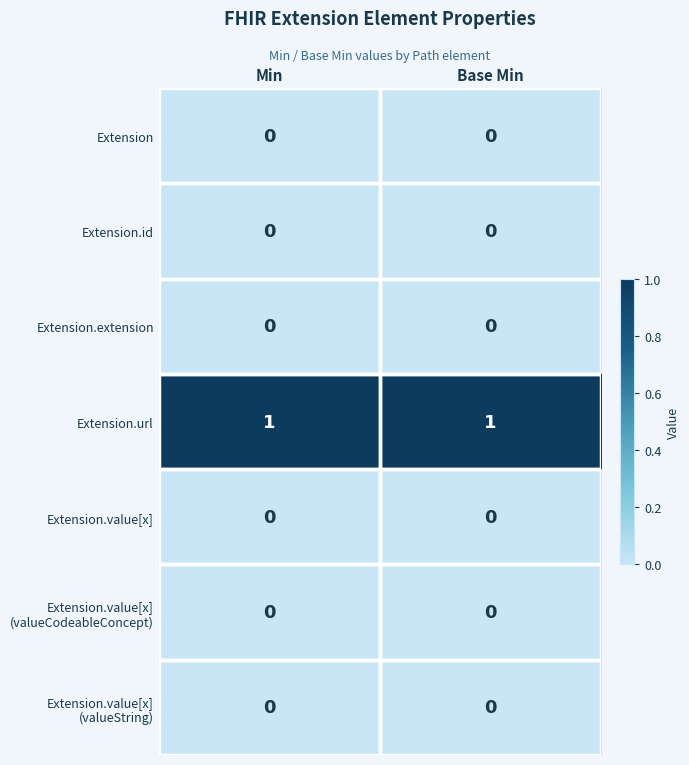

True or false: Extension.url has a value of 1 at Min.

True